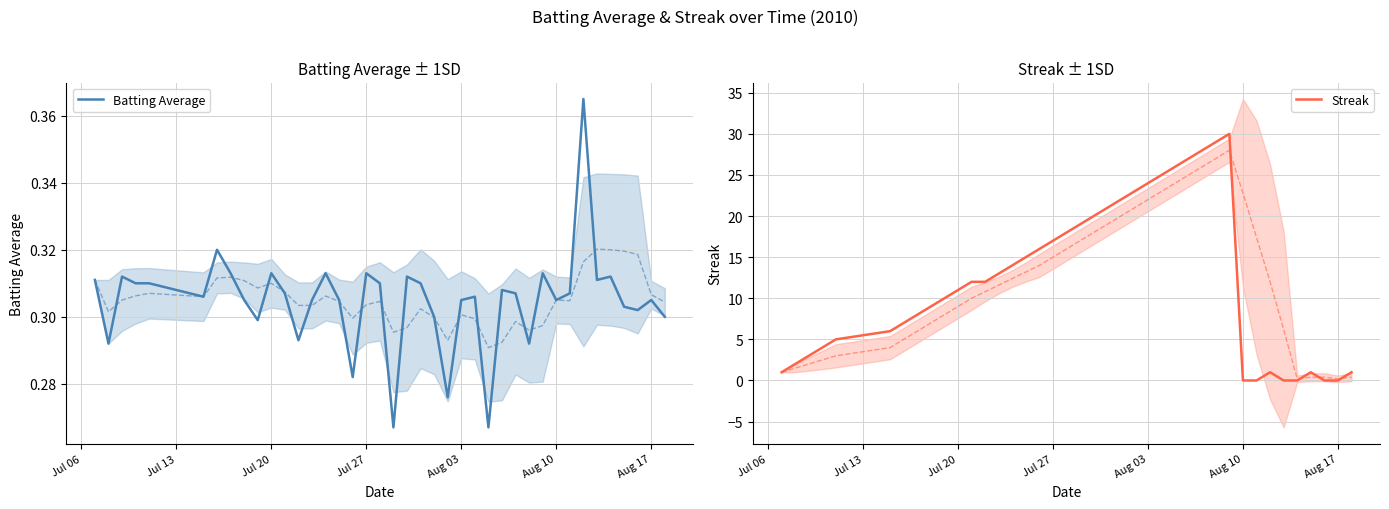

At how many categories does at least one series exceed 21?

9